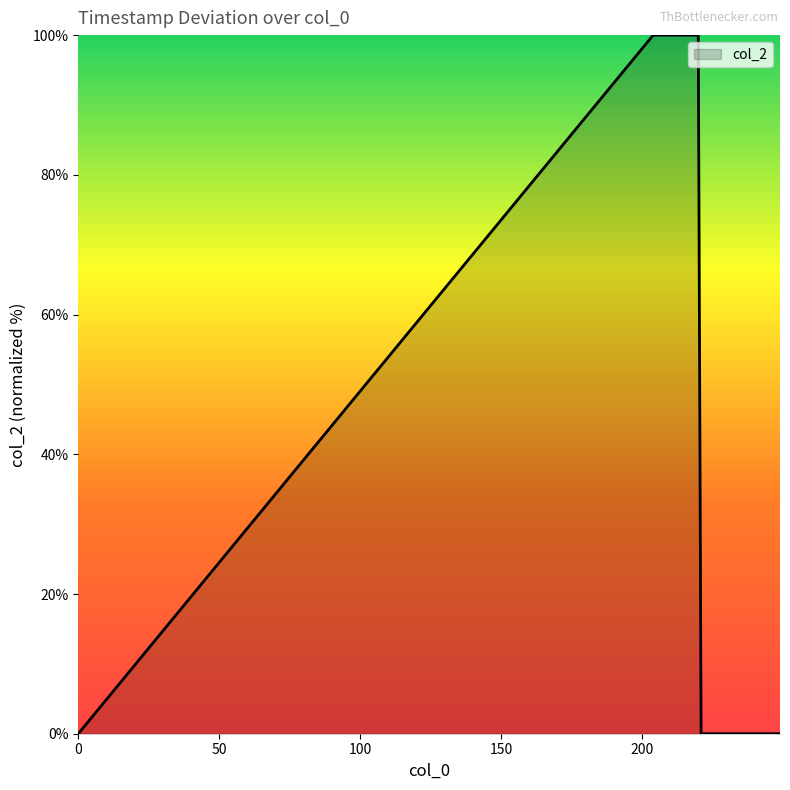

What is the maximum value shown in the chart?

100